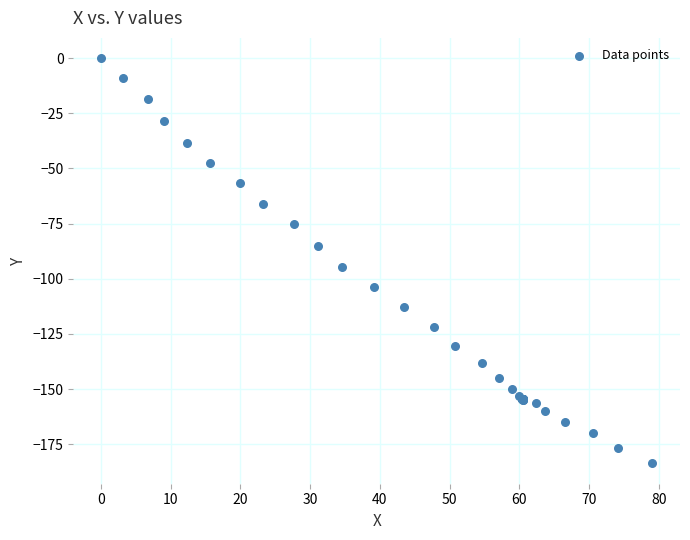

What Y value in the scatter plot is closest to -91?

-94.7